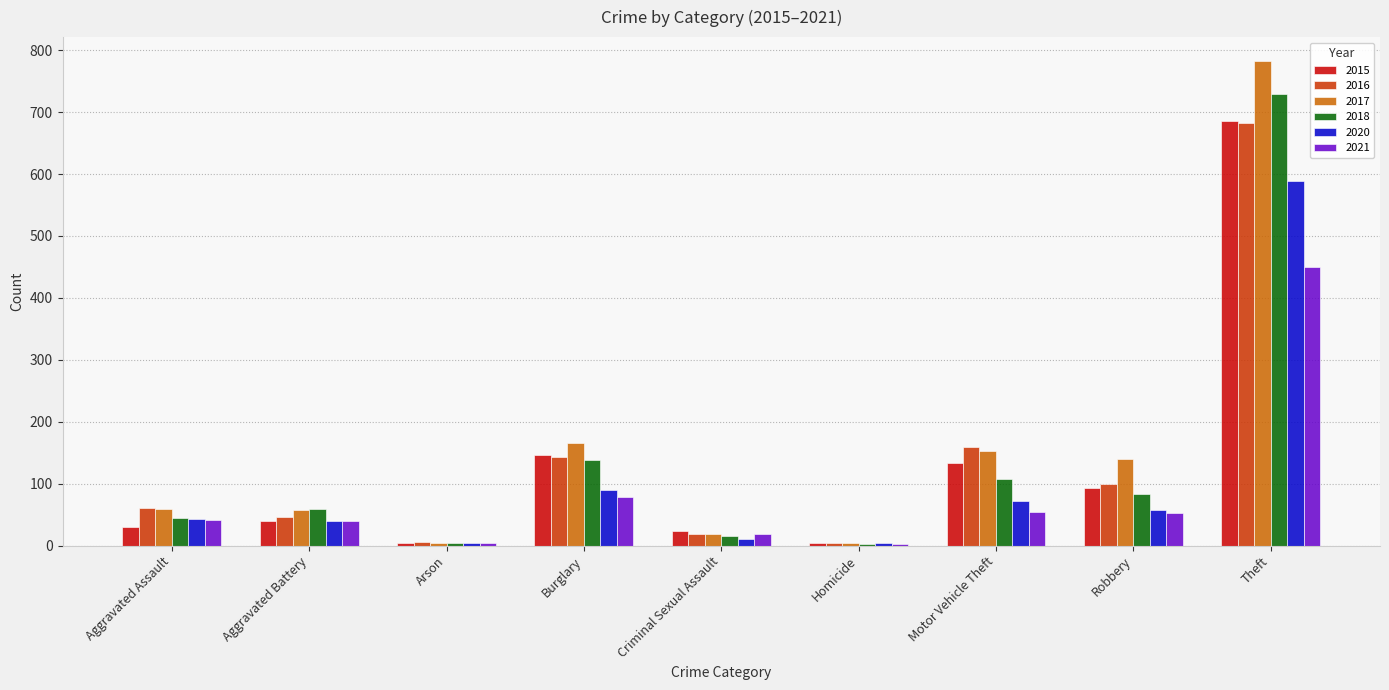

At which category is the sum across all series the highest?

Theft